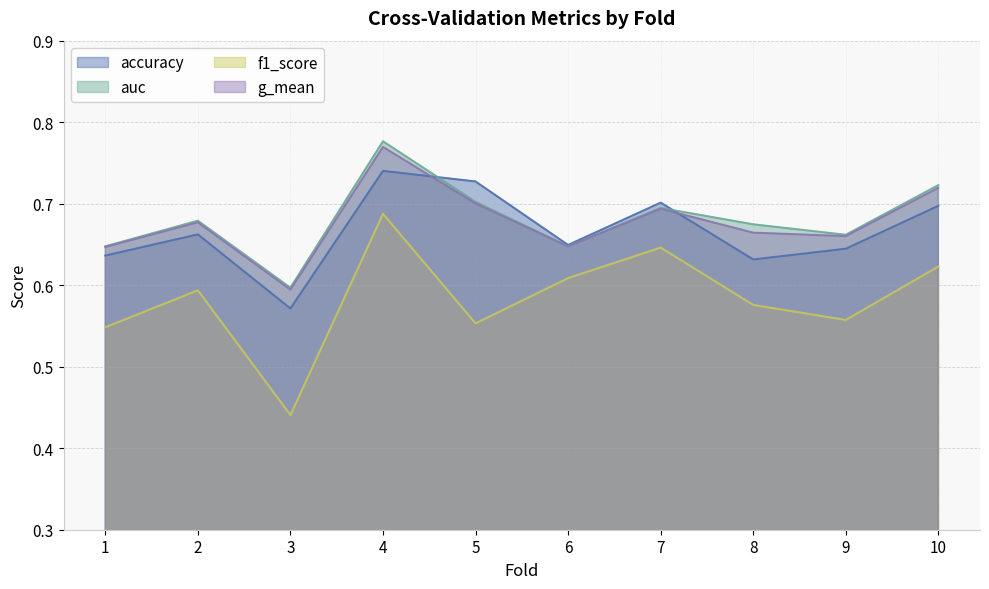

Reading left to right, transcribe all the data shown in this chart.

accuracy: 1=0.6	2=0.7	3=0.6	4=0.7	5=0.7	6=0.6	7=0.7	8=0.6	9=0.6	10=0.7
auc: 1=0.6	2=0.7	3=0.6	4=0.8	5=0.7	6=0.6	7=0.7	8=0.7	9=0.7	10=0.7
f1_score: 1=0.5	2=0.6	3=0.4	4=0.7	5=0.6	6=0.6	7=0.6	8=0.6	9=0.6	10=0.6
g_mean: 1=0.6	2=0.7	3=0.6	4=0.8	5=0.7	6=0.6	7=0.7	8=0.7	9=0.7	10=0.7